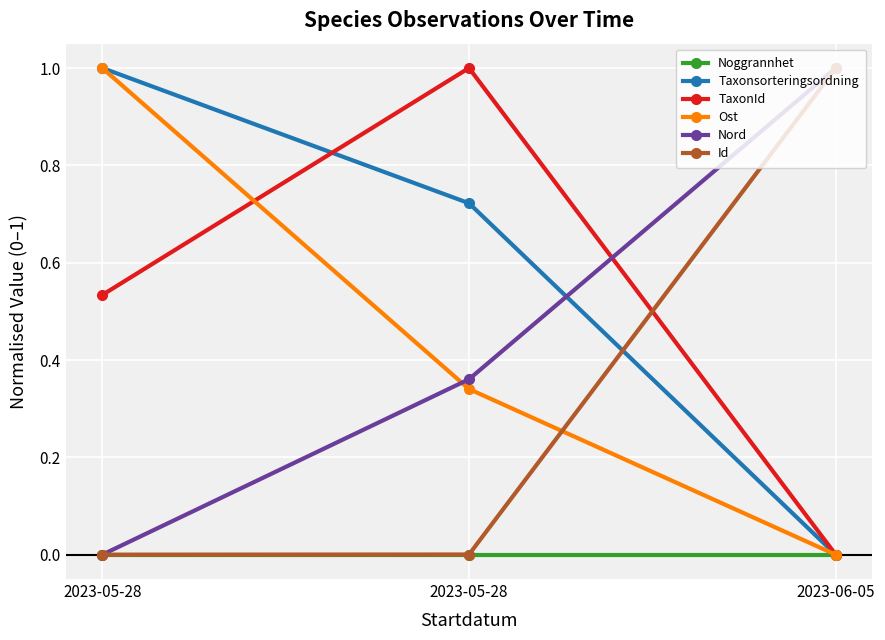

What is the label of the 3rd point from the right?

2023-05-28